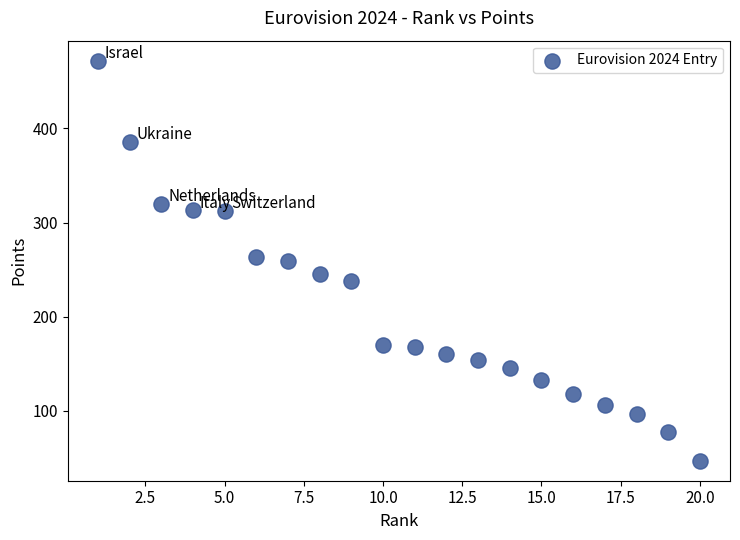

What is the range of Y values (max minus min)?

425